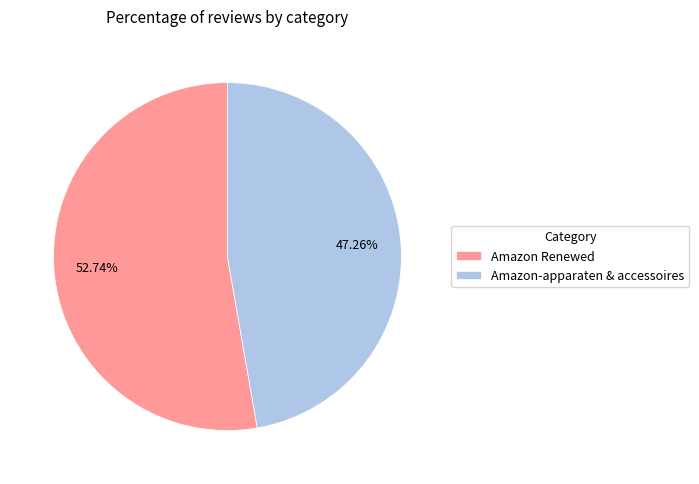

What is the smallest slice in the pie chart?

Amazon-apparaten & accessoires